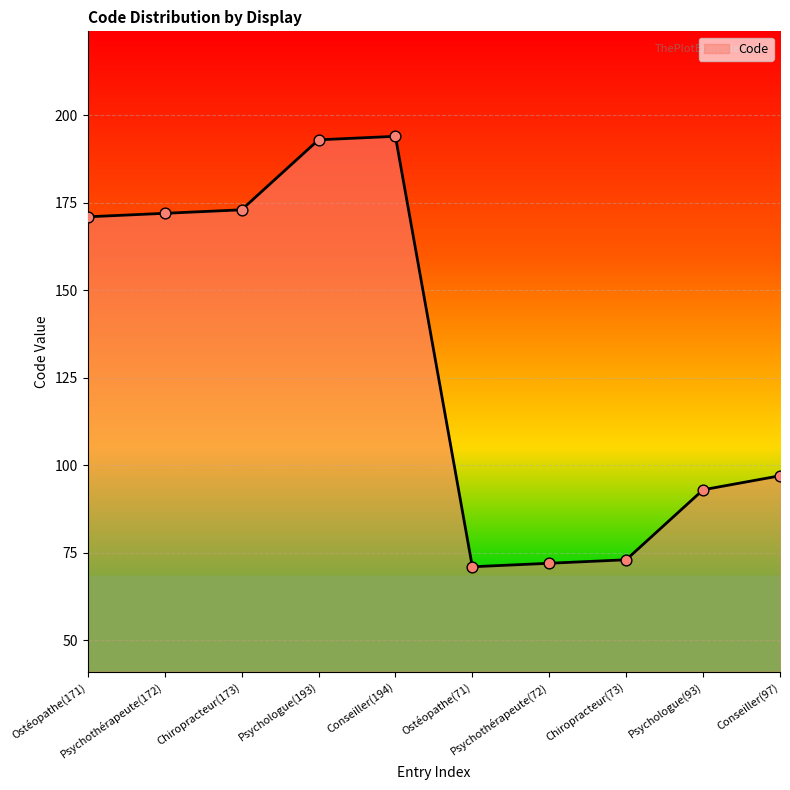

What is the change in value from Psychothérapeute(172) to Conseiller(97)?

-75